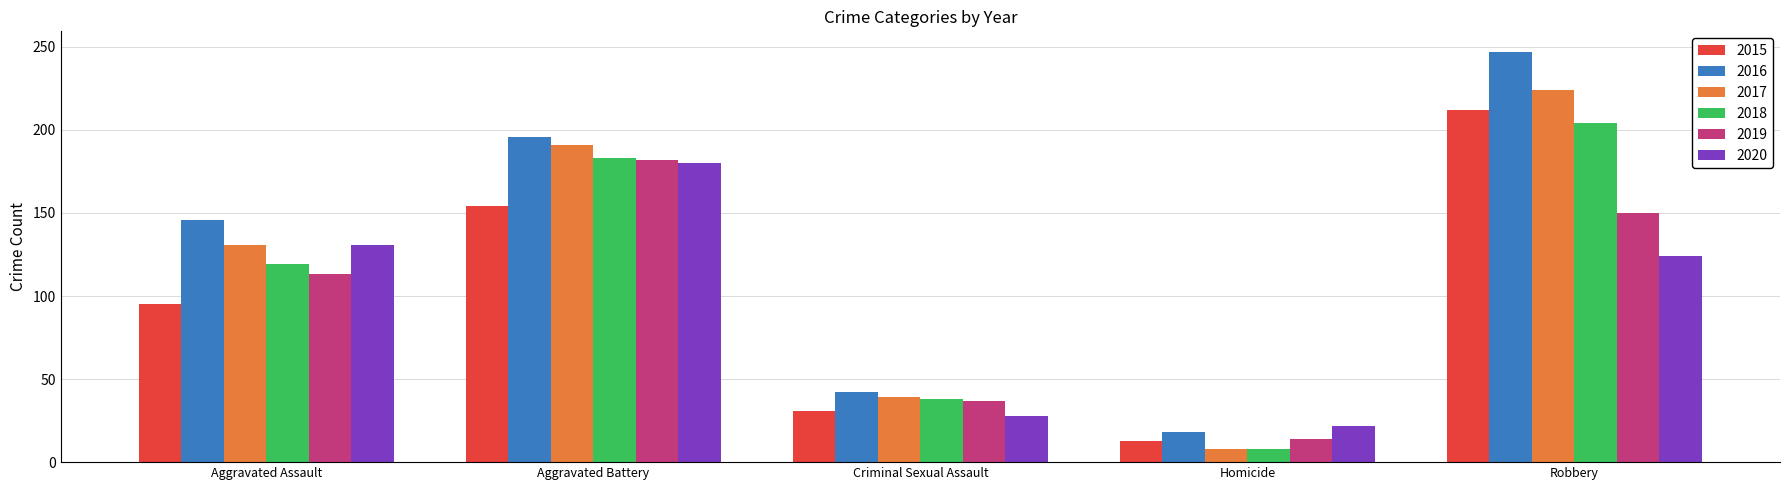

Rank the categories by 2017 value from highest to lowest.

Robbery, Aggravated Battery, Aggravated Assault, Criminal Sexual Assault, Homicide